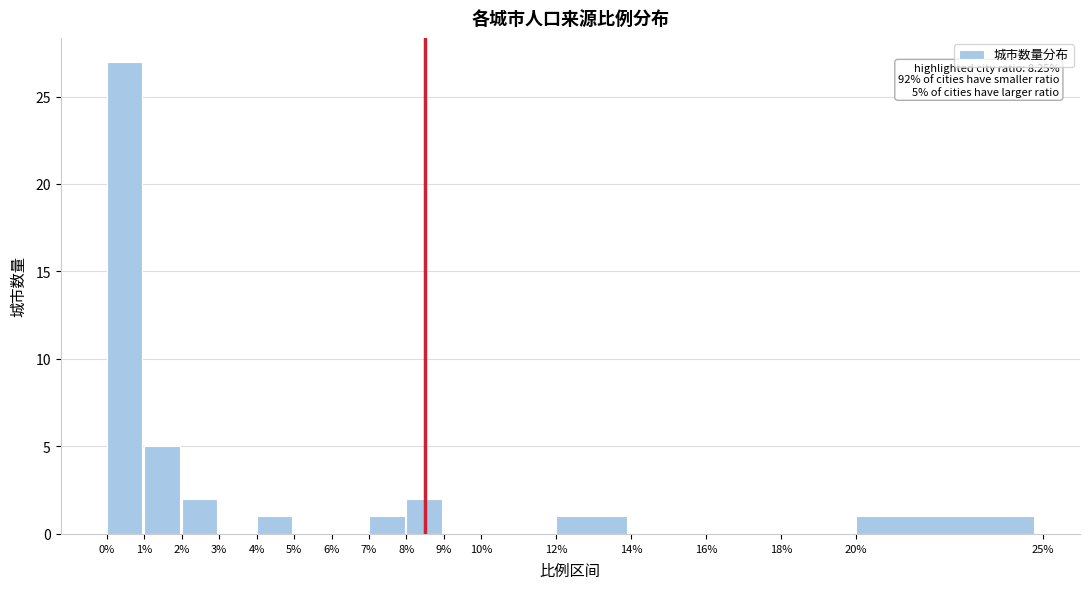

Over which range of the x-axis is the bar tallest?

0% to 1%